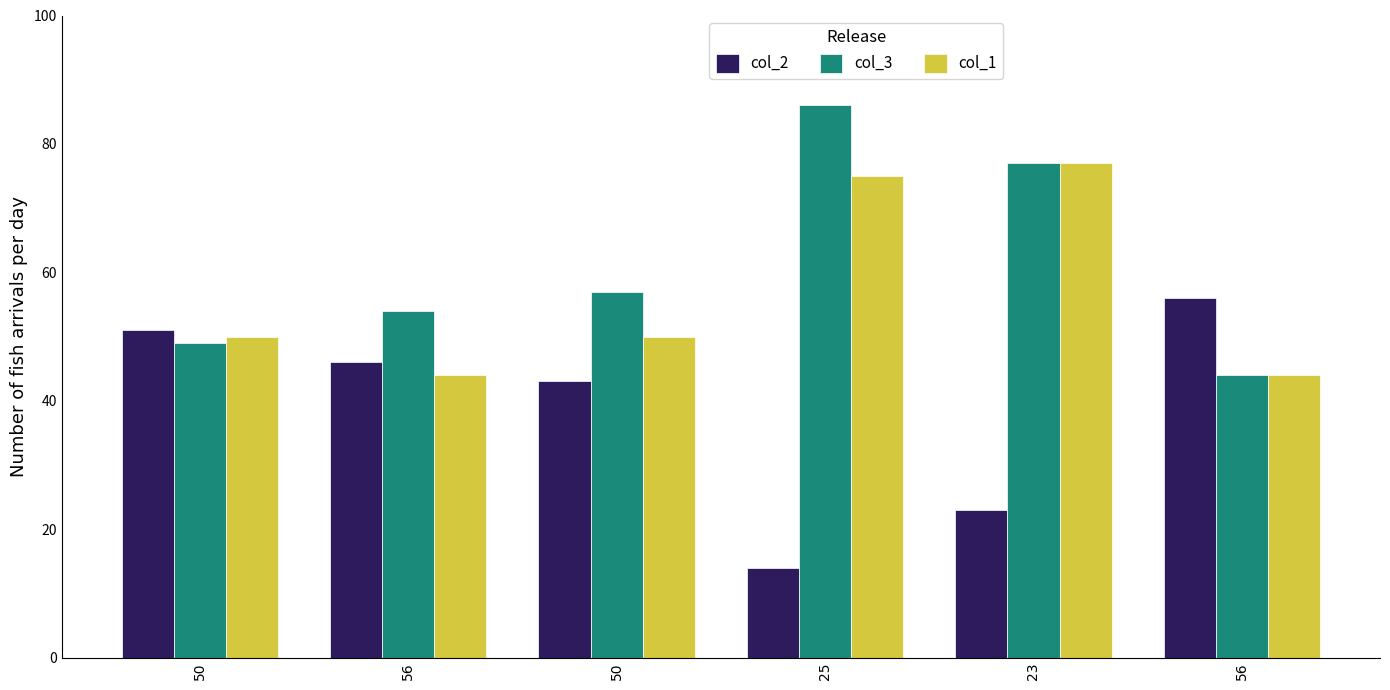

What is the minimum value shown in the chart?

14